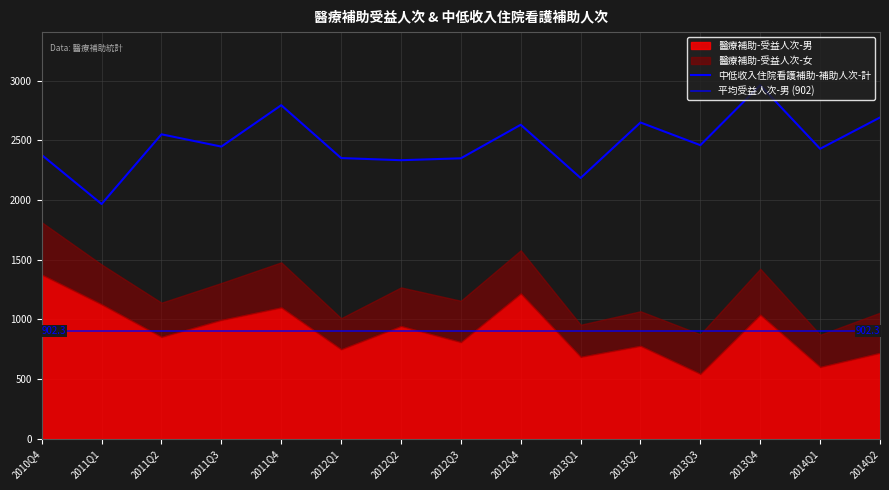

At 2011Q4, list the series in order from largest to smallest.

中低收入住院看護補助-補助人次-計, 醫療補助-受益人次-男, 醫療補助-受益人次-女